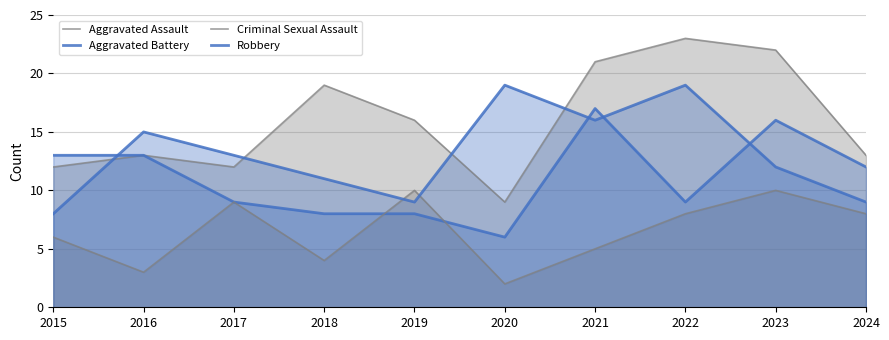

What is the average value of the Aggravated Battery series?

11